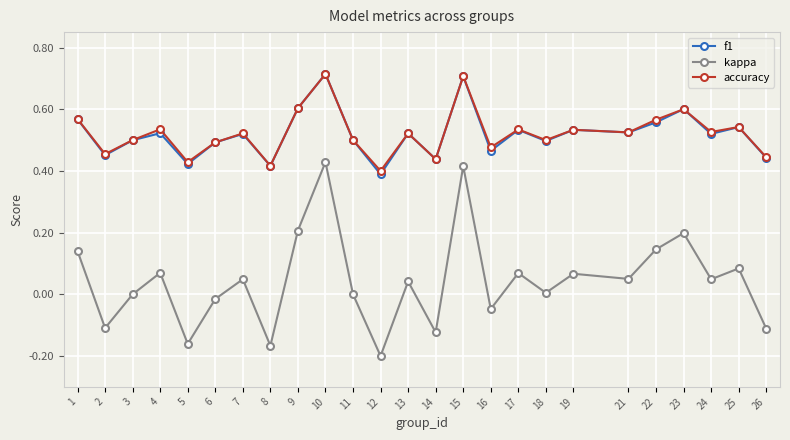

At which label does kappa reach its minimum?

12